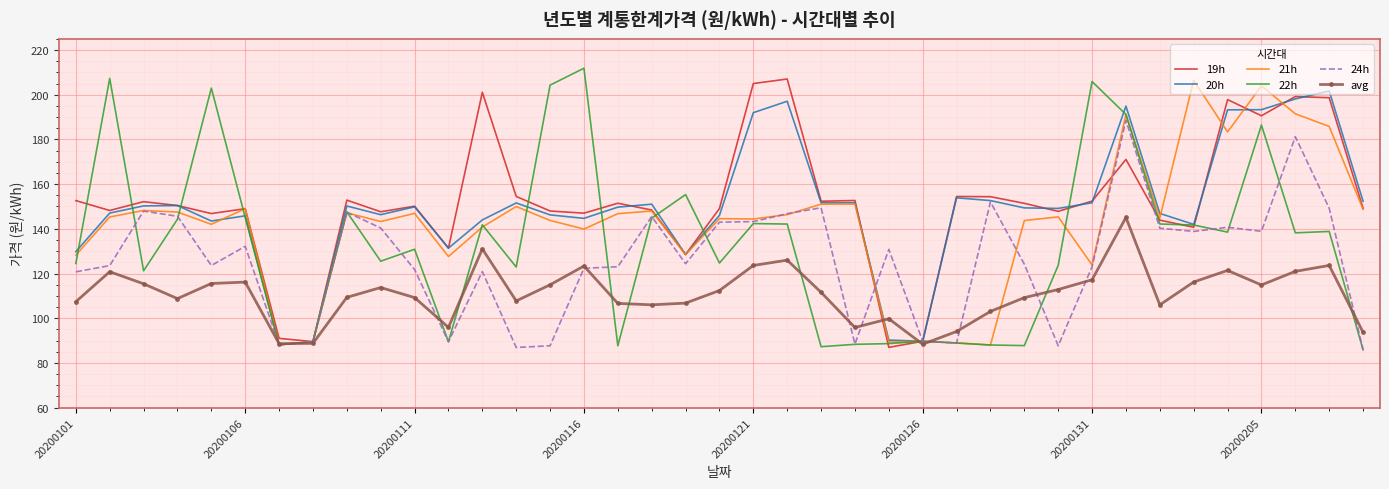

What is the maximum value for 20h?

201.7